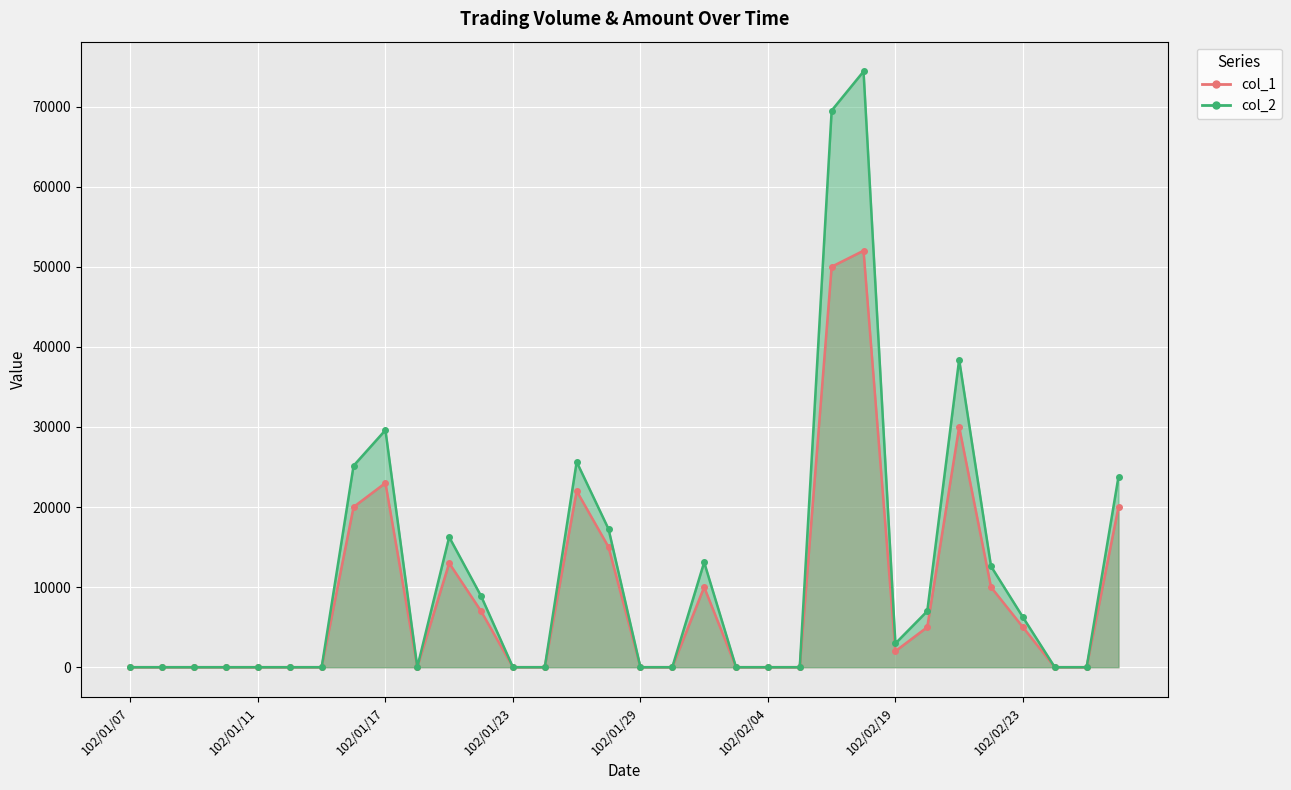

At which category does col_1 reach its first local valley?

102/01/18